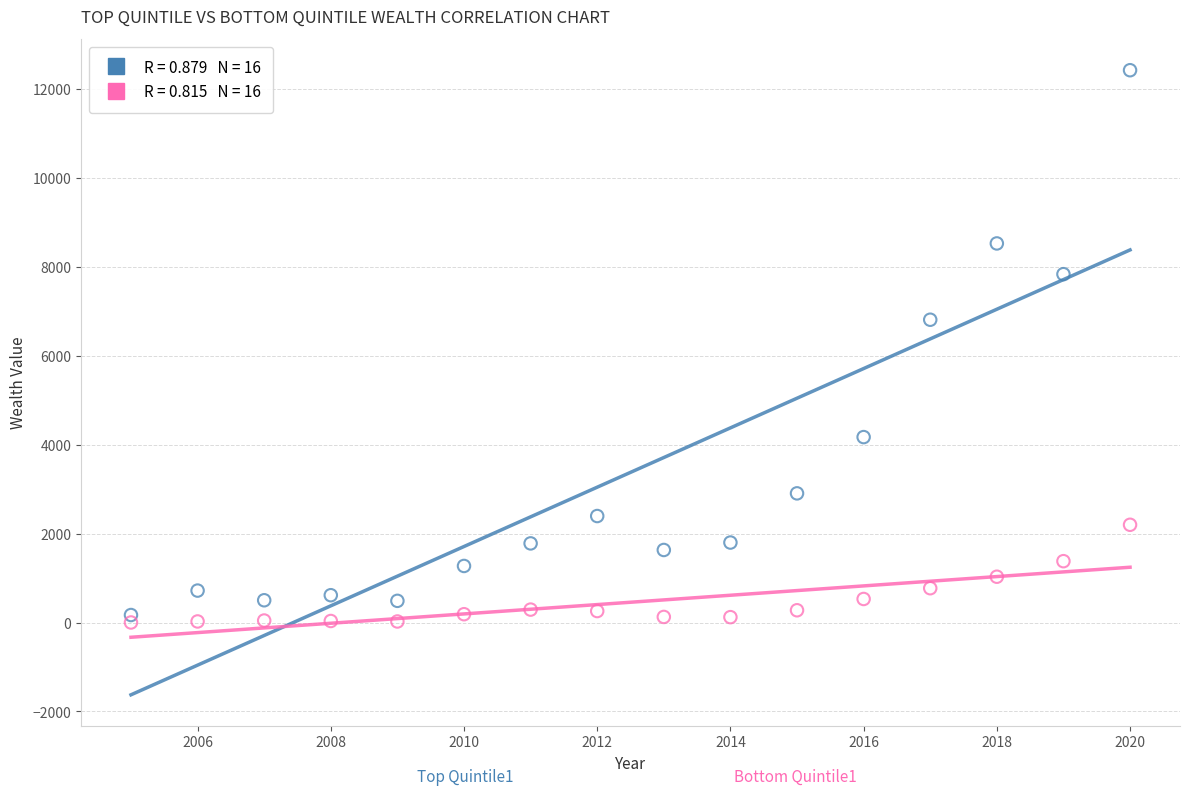

Across all data points, what is the range of X values (max minus min)?

15.0